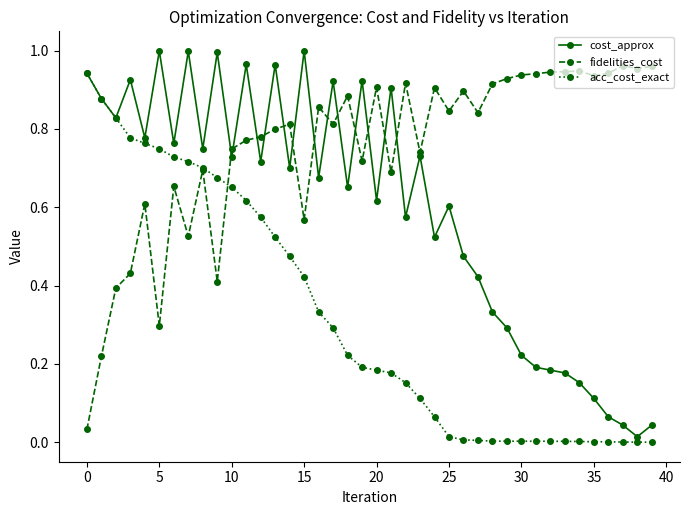

Rank the series by their average value, from highest to lowest.

fidelities_cost, cost_approx, acc_cost_exact